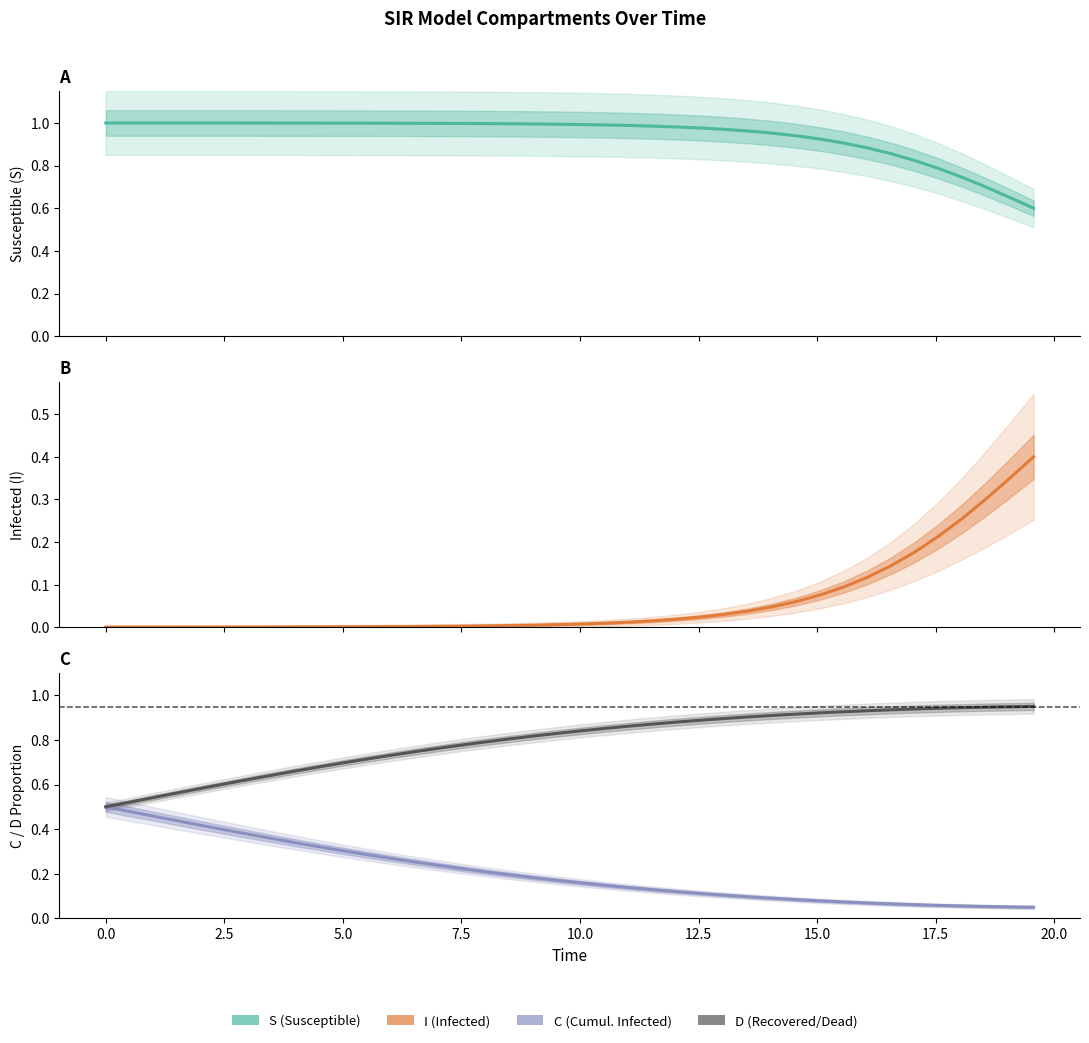

What is the difference between the second highest and minimum values in the C (Cumulative Infected) series?

0.4